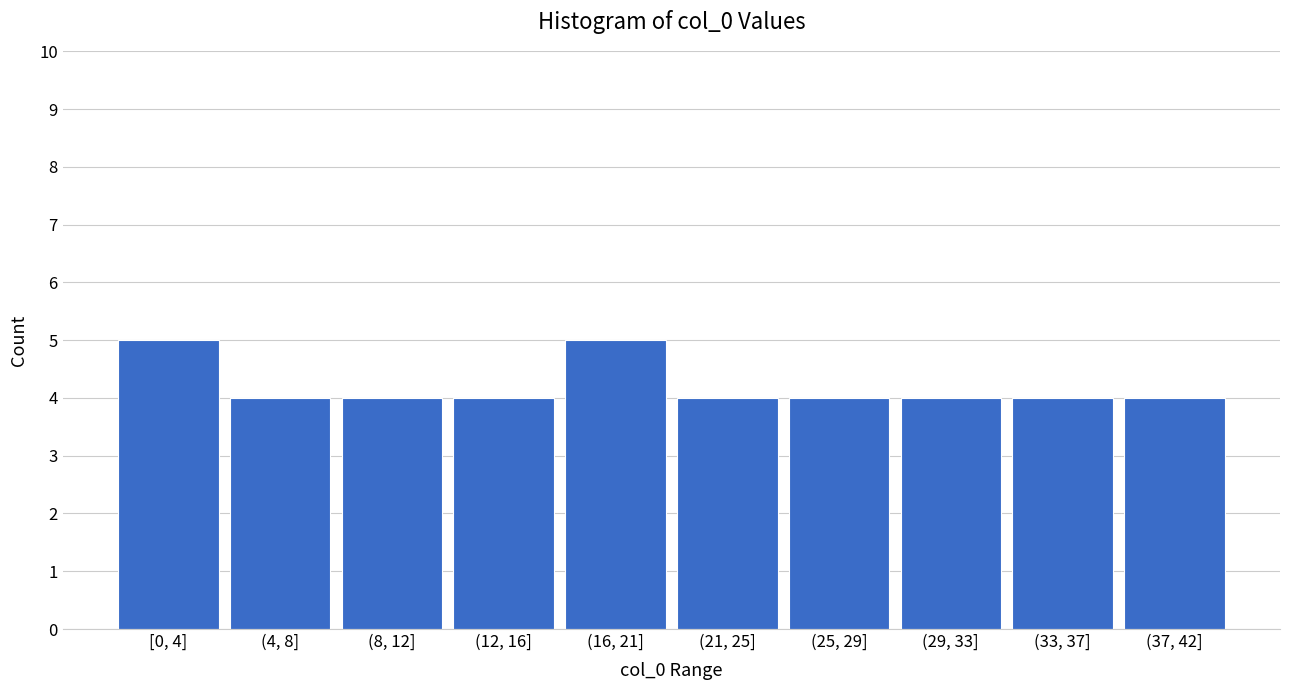

Reading left to right, list all the values displayed in this chart.

[0, 4]=5	(4, 8]=4	(8, 12]=4	(12, 16]=4	(16, 21]=5	(21, 25]=4	(25, 29]=4	(29, 33]=4	(33, 37]=4	(37, 42]=4